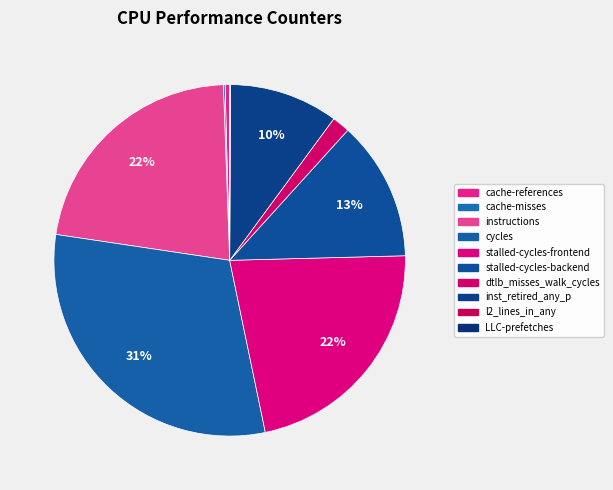

Which category has the biggest portion of the pie?

cycles